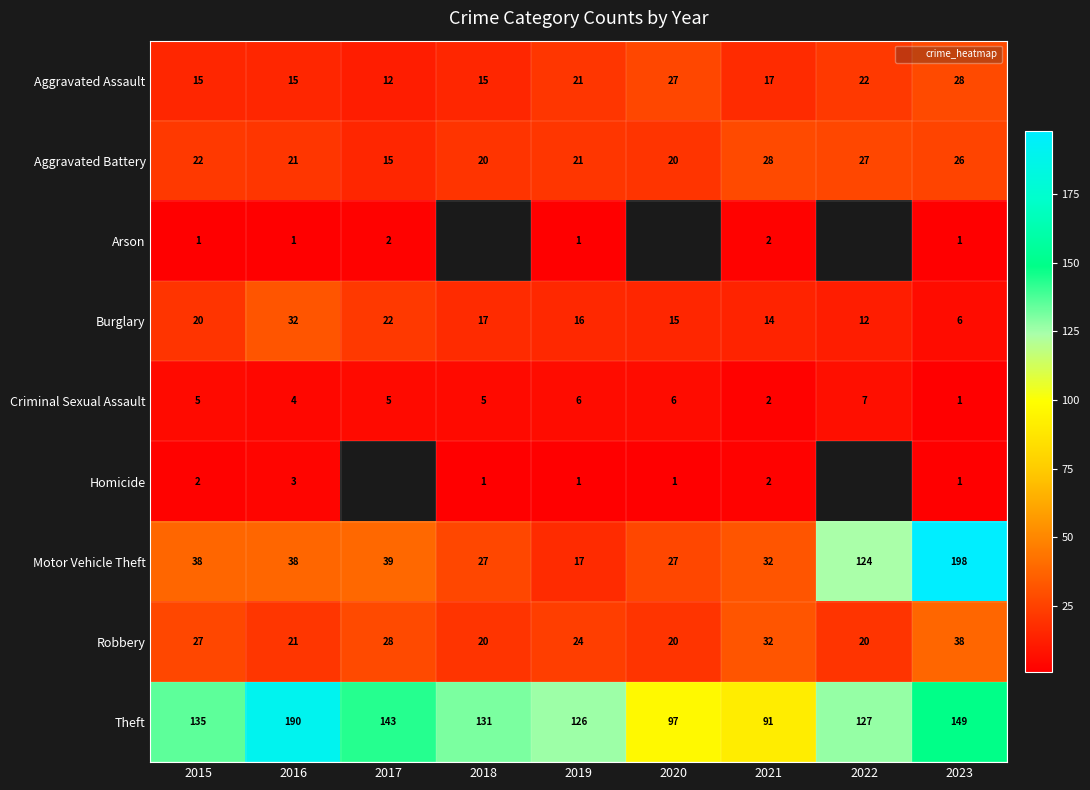

What is the sum of all Aggravated Assault values?

172.0